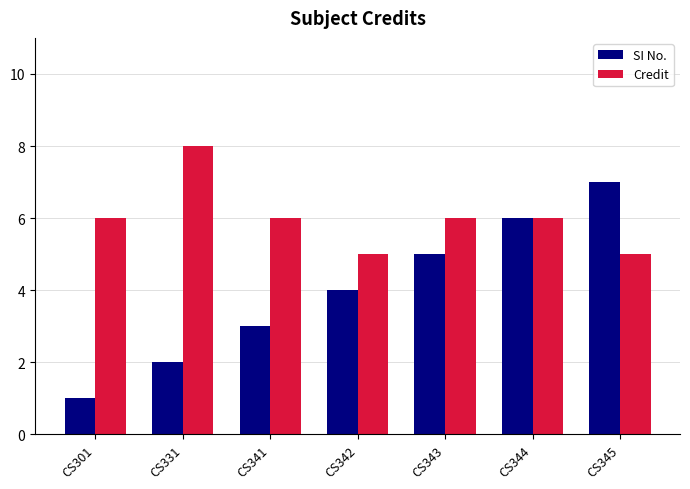

Which category has the highest value in the Credit series?

CS331